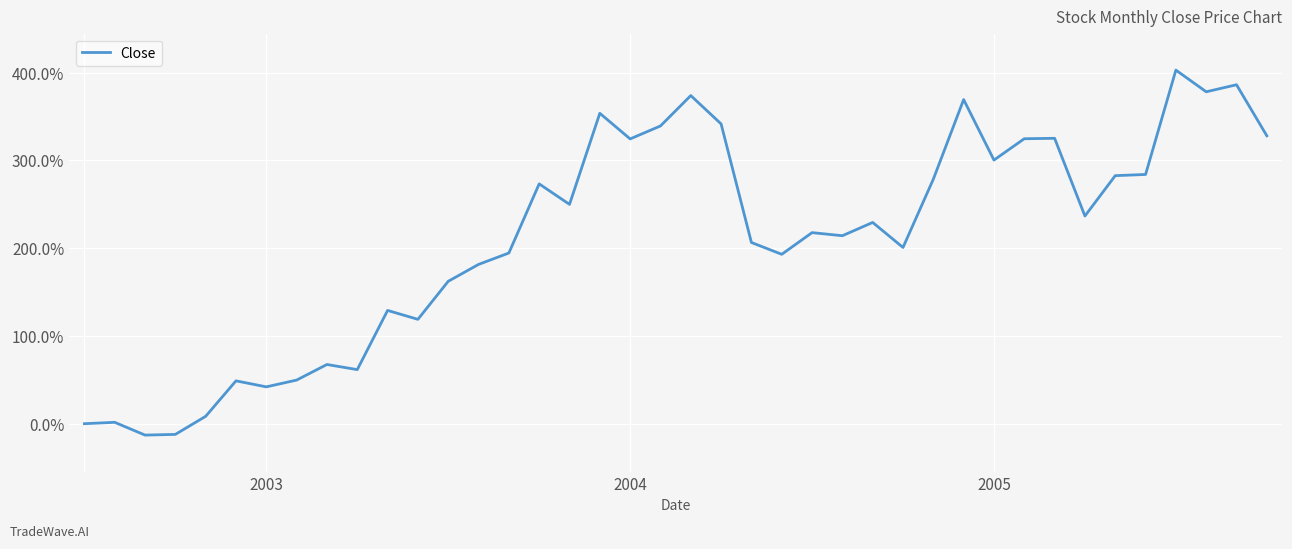

What is the minimum value shown in the chart?

-13.0